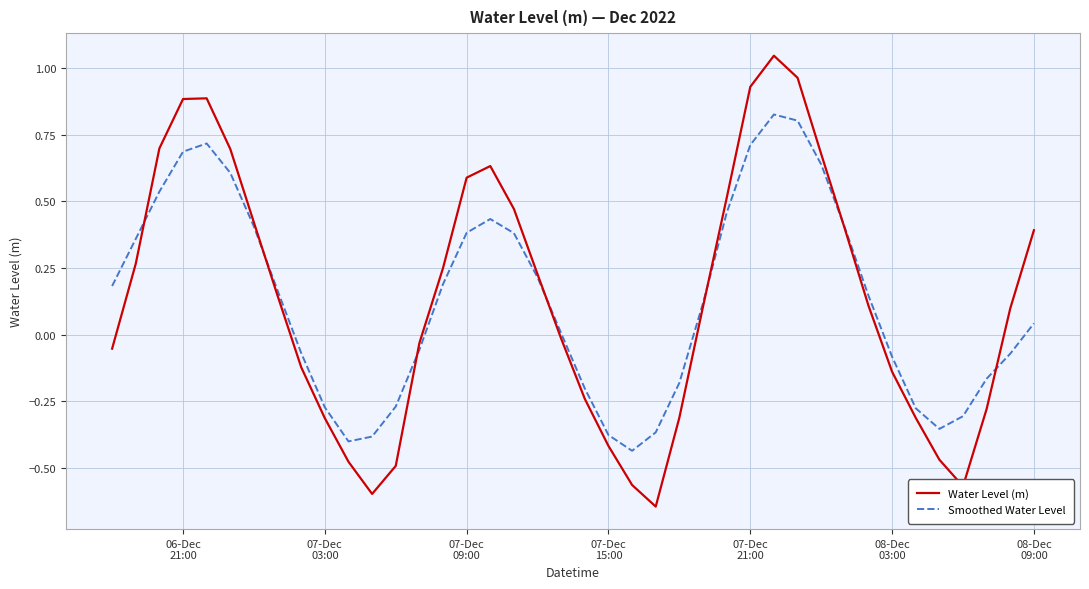

What are all the series names shown in the legend?

Water Level (m), Smoothed Water Level